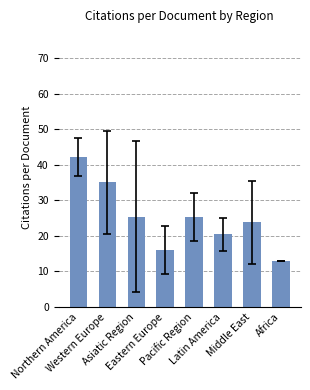

At which category does the chart reach its peak across all series?

Northern America